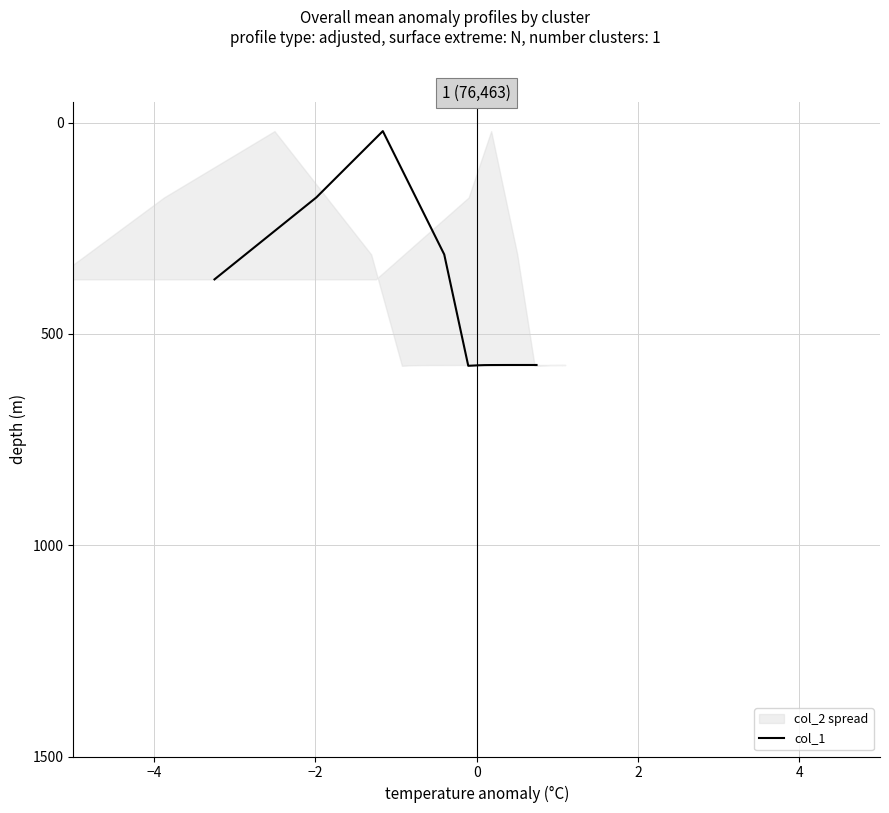

What is the maximum value for col_1?

575.3